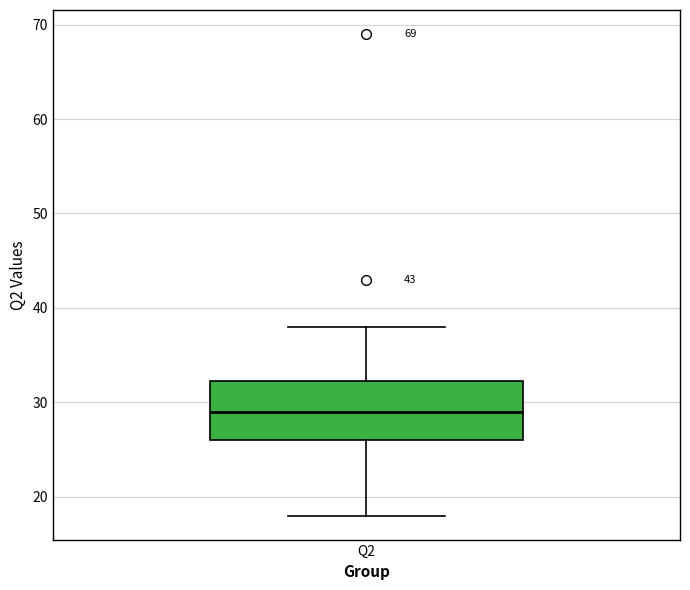

Where is the lower edge of the box for Q2 on the y-axis? The values are not printed on the chart, so give them approximately, as read against the axis.

26